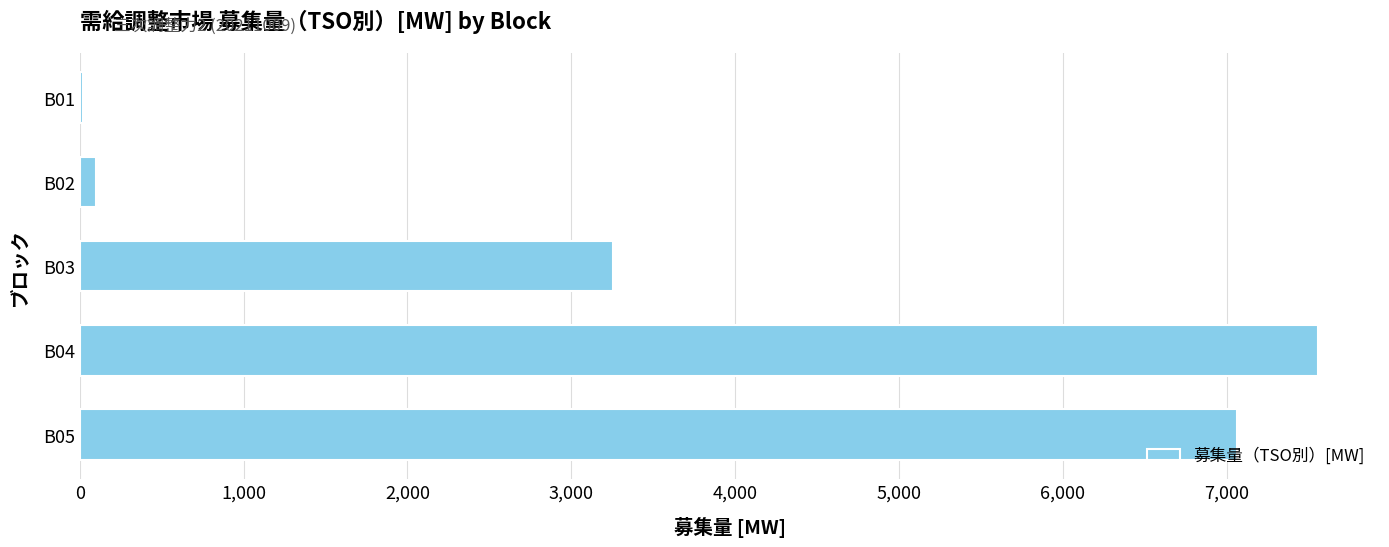

The value at B04 is 3836. True or false?

False